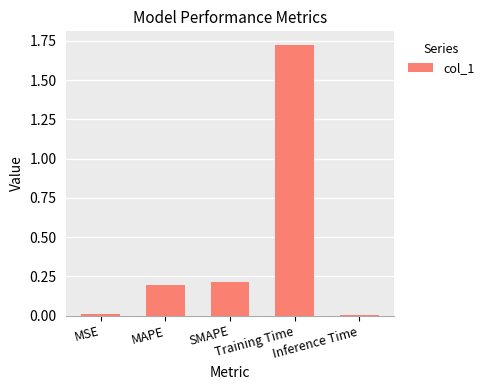

At which category does the chart reach its peak across all series?

Training Time